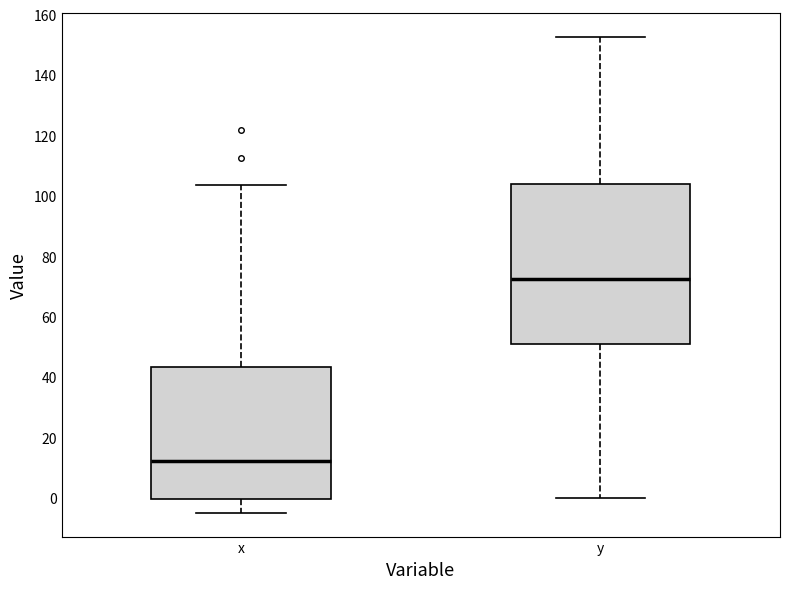

Reading left to right, transcribe this box plot: for each box, give where its median line is, the range the box spans, and where its two whiskers end, as read against the y-axis. The values are not printed on the chart, so give them approximately, as read against the axis.

x: median 12, box 0 to 44, whiskers -4 to 104
y: median 72, box 50 to 104, whiskers 0 to 152